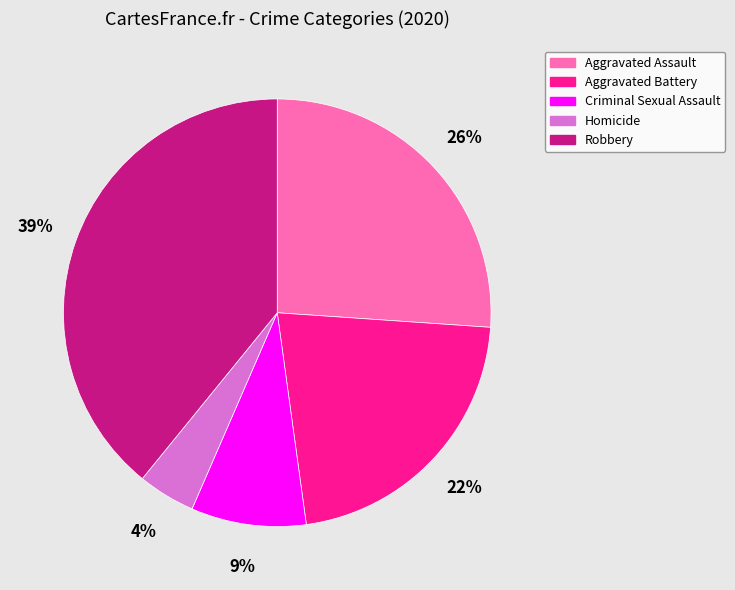

Count the number of slices in the pie.

5